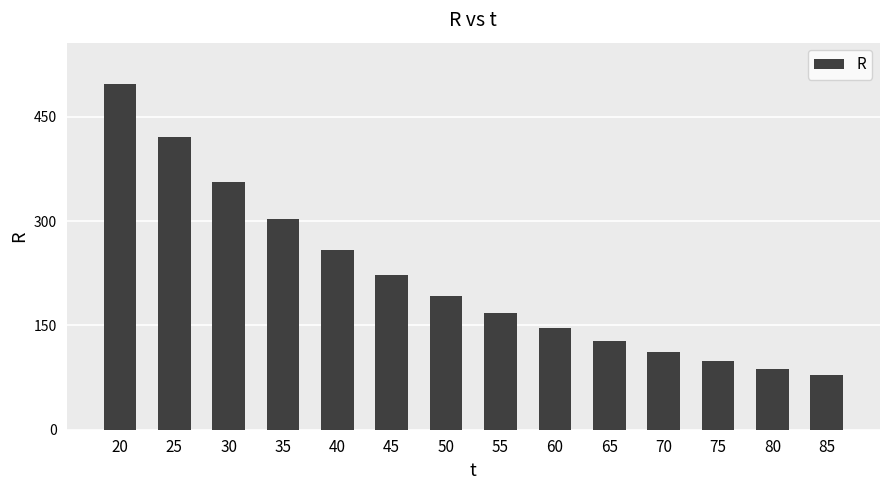

Which category has the highest value across all series?

20